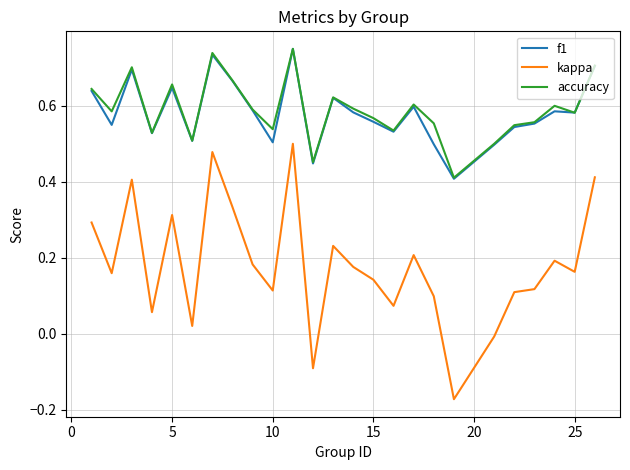

Which series has the widest spread of values?

kappa